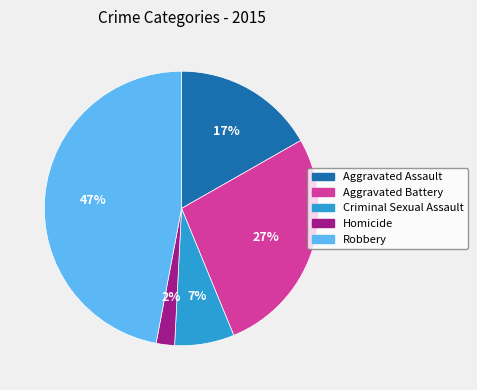

How many slices are in this pie chart?

5